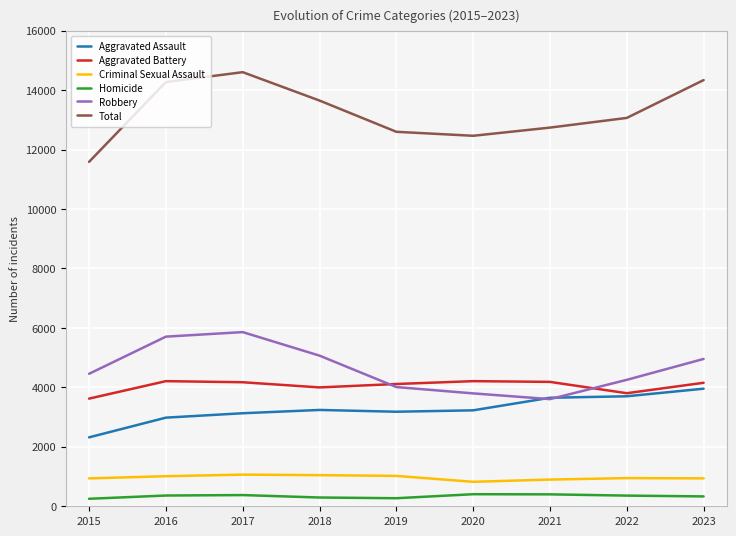

What is the minimum value for Robbery?

3605